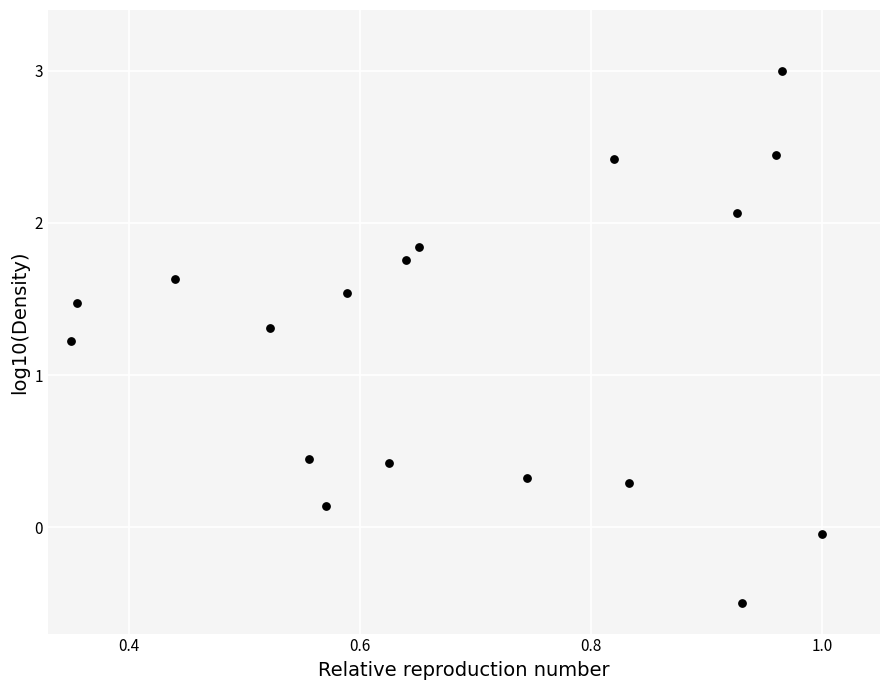

What Y value in the scatter plot is closest to 1?

1.2